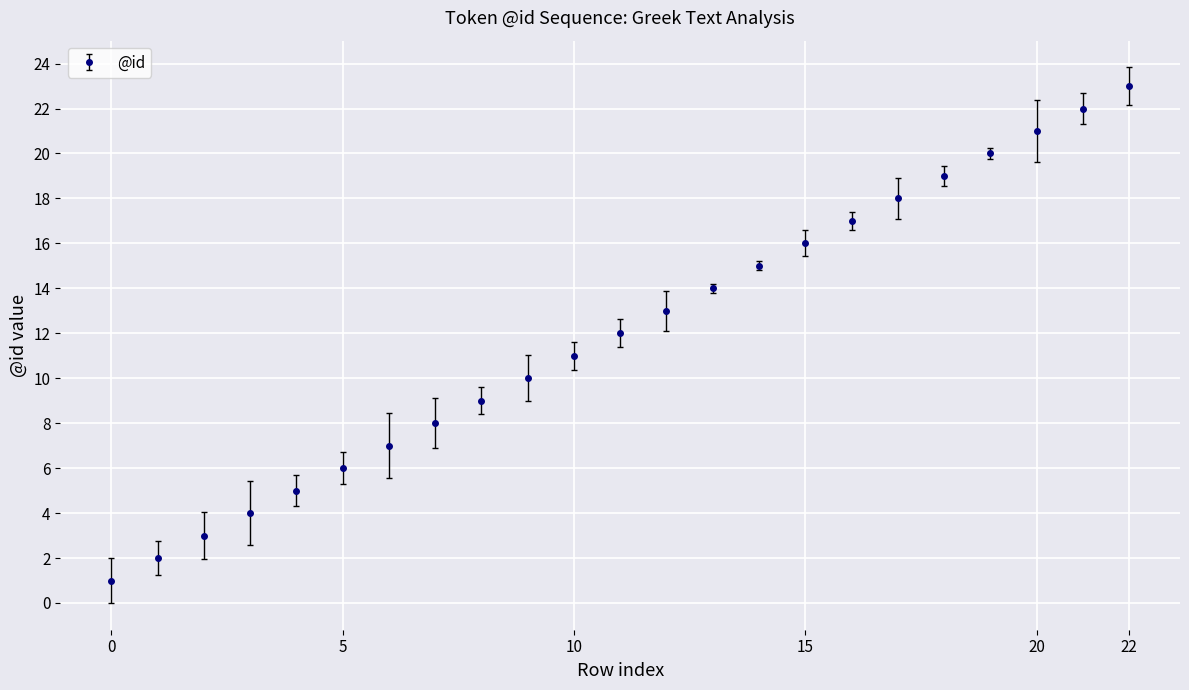

Does the chart display data point markers on the line(s)?

Yes